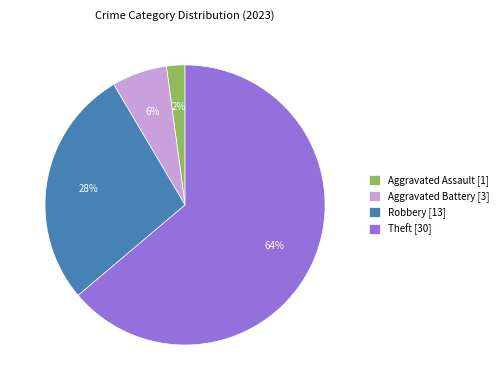

Rank the categories by value from lowest to highest.

Aggravated Assault [1], Aggravated Battery [3], Robbery [13], Theft [30]